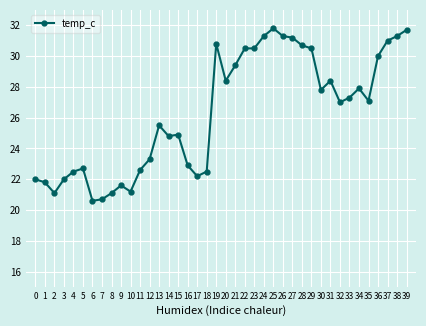

True or false: the data has more than 2 interior local peaks.

True